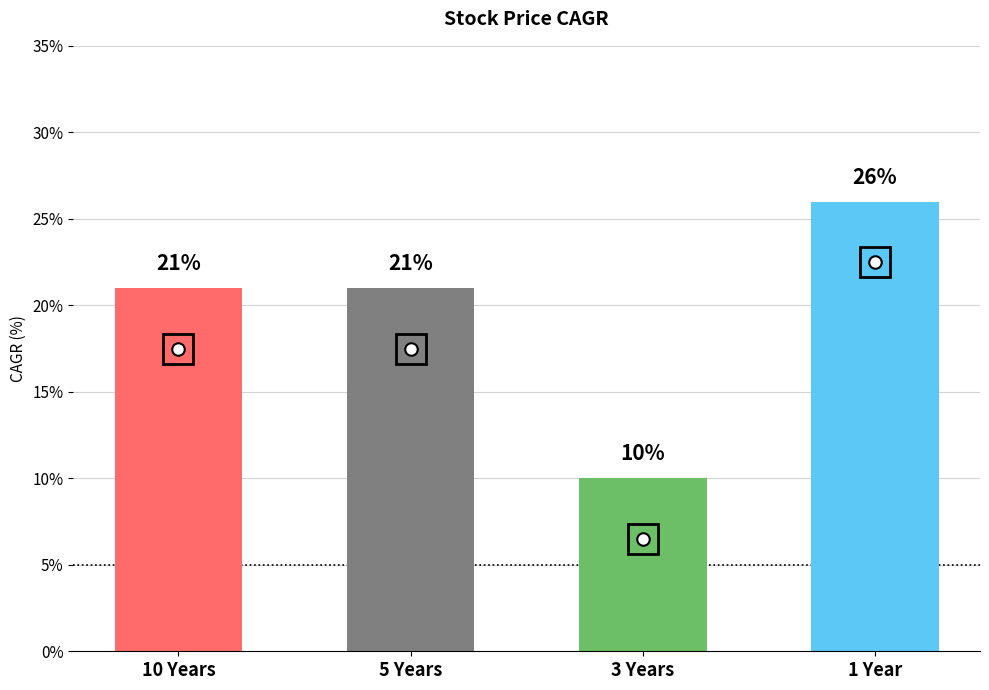

The value at 10 Years is 21. True or false?

True